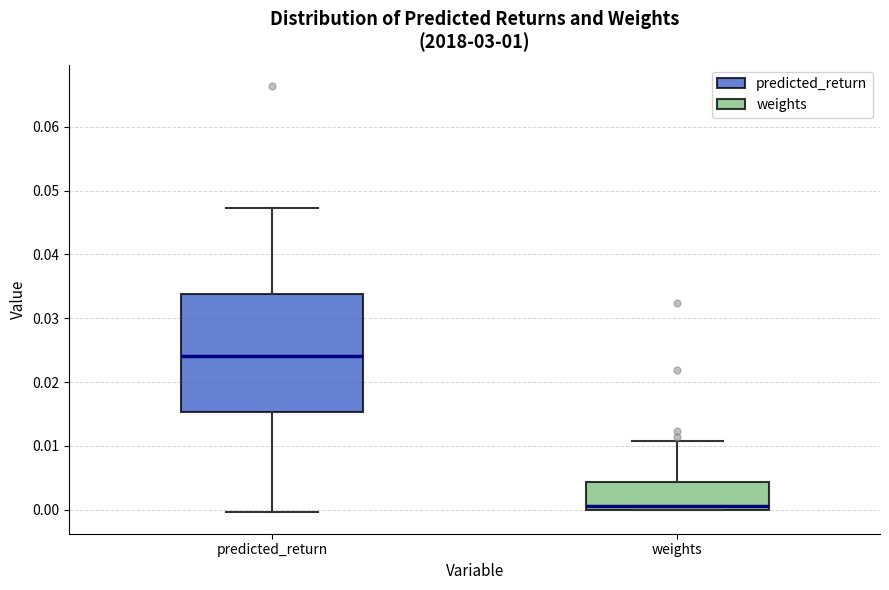

Comparing the boxes themselves (not the whiskers), which one is the tallest?

predicted_return